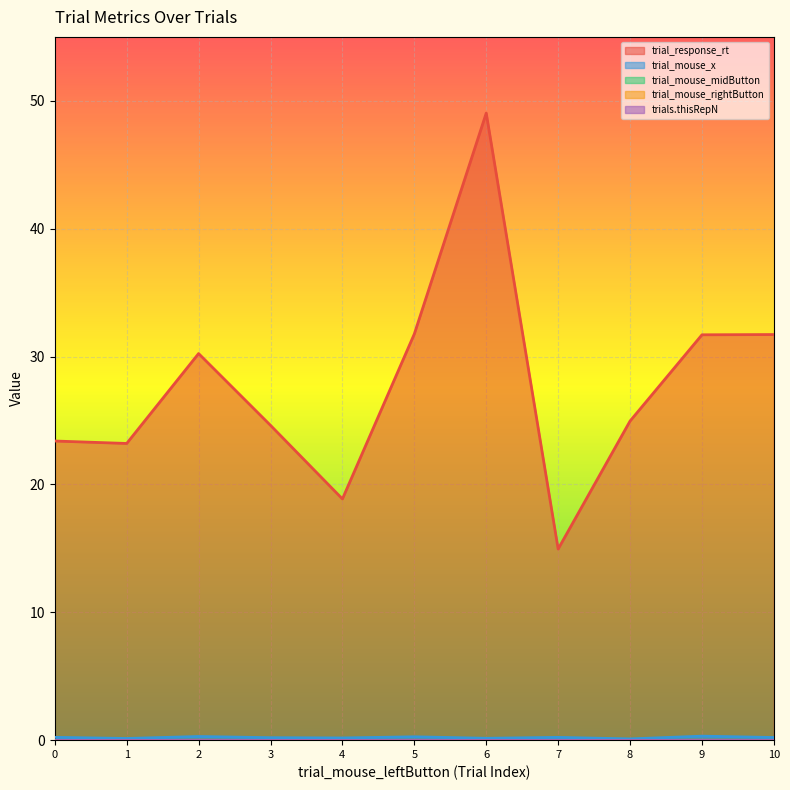

What is the value of the trial_response_rt point at the 4th from the left?

24.6